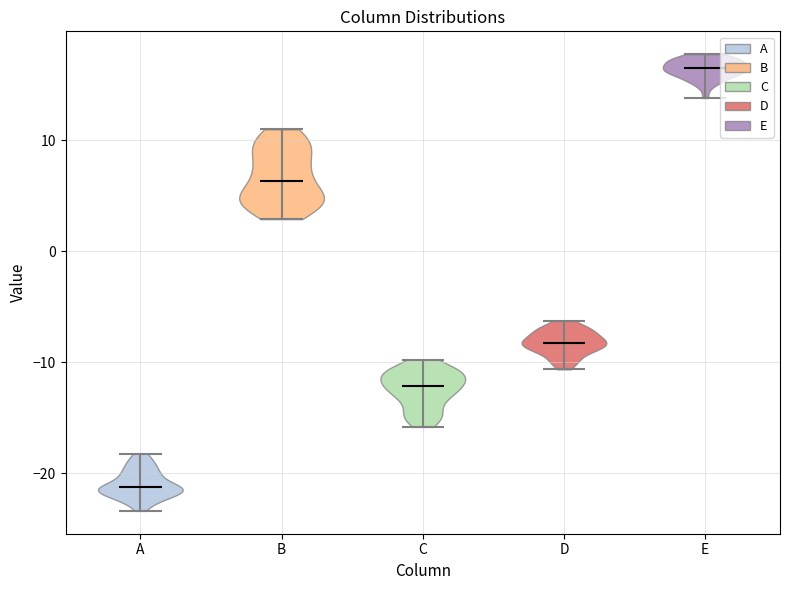

Reading left to right, read every violin against the y-axis: where its median line is, and the lowest and highest points it reaches. The values are not printed on the chart, so give them approximately, as read against the axis.

A: median line -21, lowest point -23, highest point -18
B: median line 6, lowest point 3, highest point 11
C: median line -12, lowest point -16, highest point -10
D: median line -8, lowest point -11, highest point -6
E: median line 17, lowest point 14, highest point 18